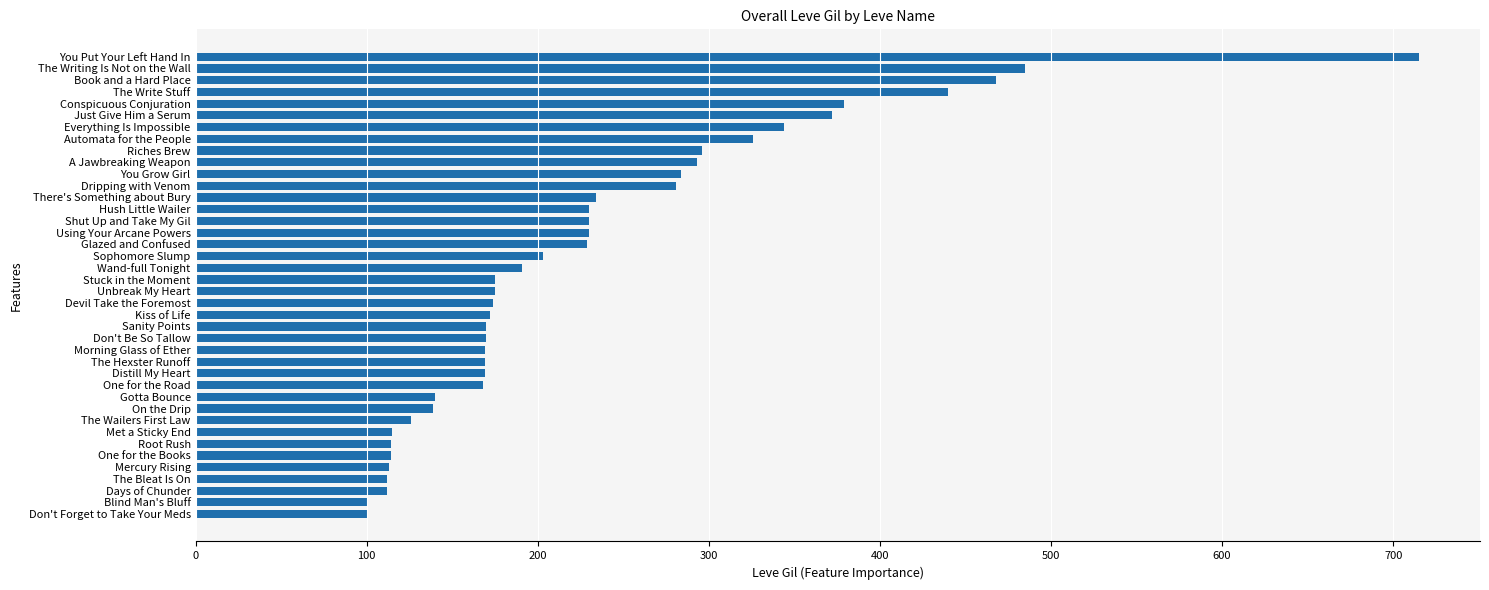

What is the approximate value at On the Drip?

139